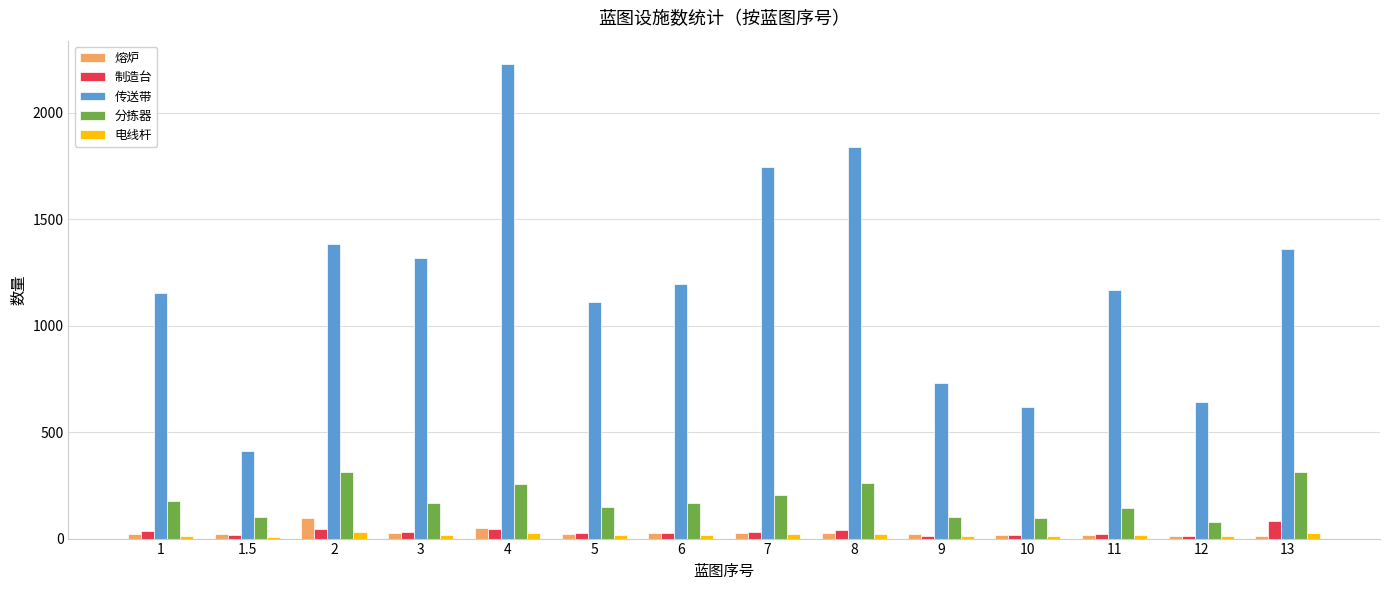

True or false: 熔炉 has a value of 17 at 10.

True